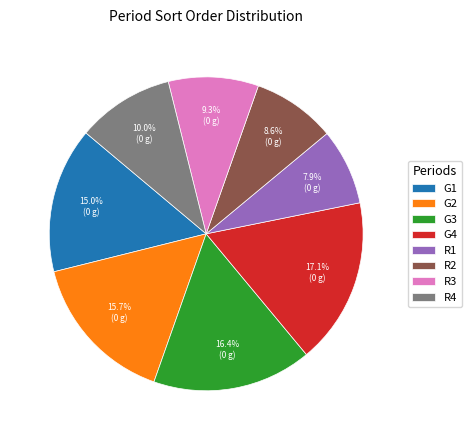

Is the sum of R1 and G4 greater than half?

No